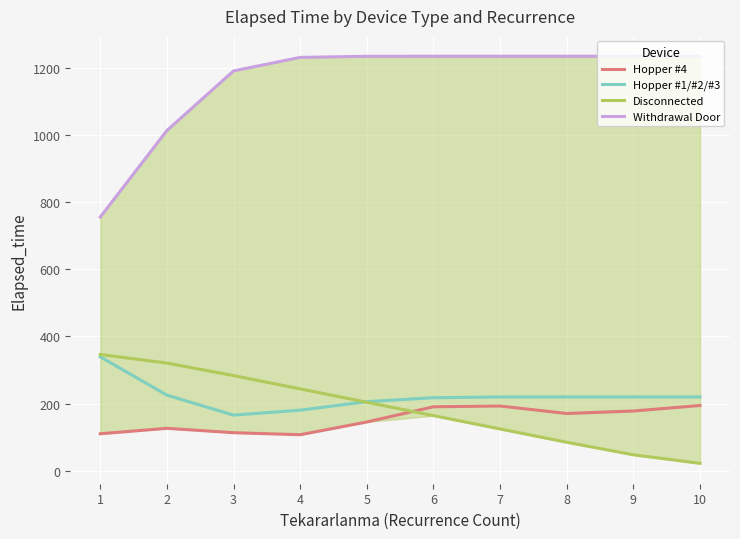

At which category is the sum across all series the highest?

6